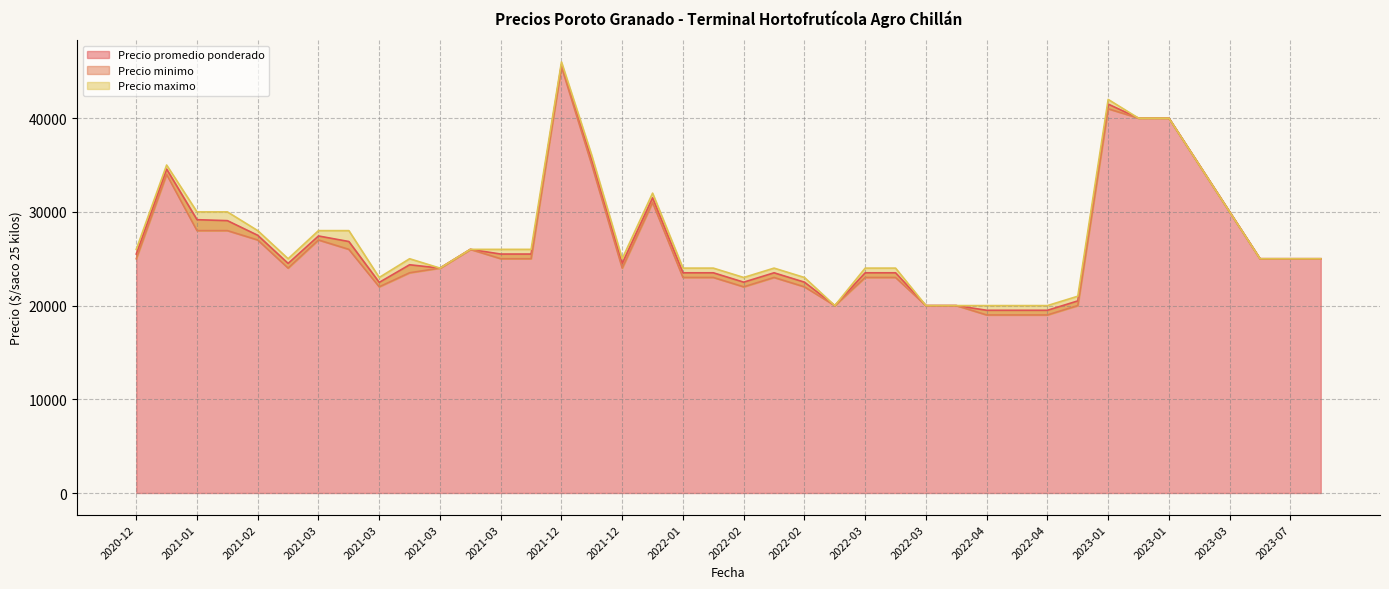

Is it true that Precio maximo equals 40000 at 2023-01-31?

True